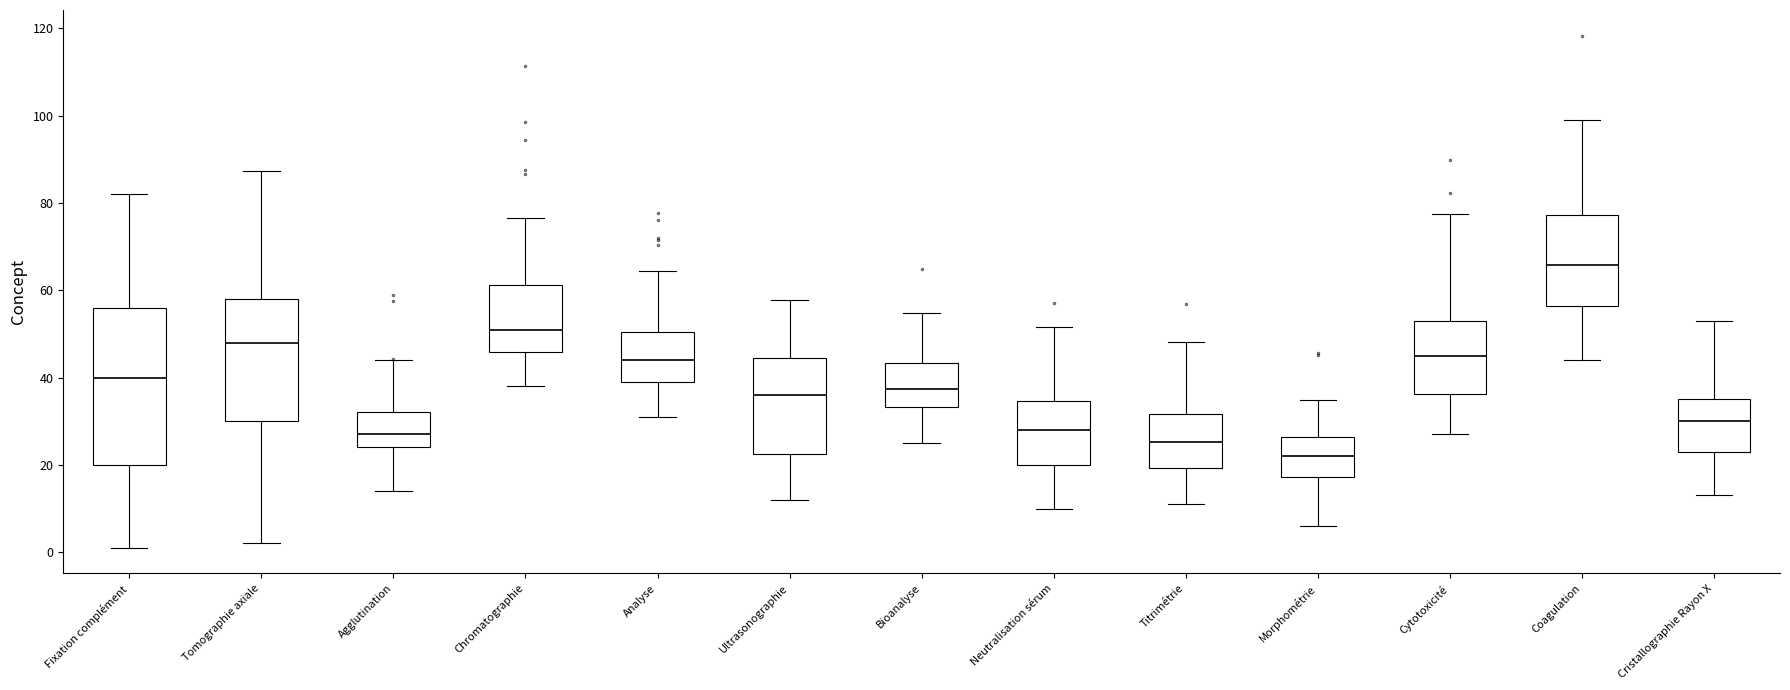

Reading left to right, transcribe this box plot: for each box, give where its median line is, the range the box spans, and where its two whiskers end, as read against the y-axis. The values are not printed on the chart, so give them approximately, as read against the axis.

Fixation complément: median 40, box 20 to 56, whiskers 2 to 82
Tomographie axiale: median 48, box 30 to 58, whiskers 2 to 88
Agglutination: median 28, box 24 to 32, whiskers 14 to 44
Chromatographie: median 50, box 46 to 62, whiskers 38 to 76
Analyse: median 44, box 40 to 50, whiskers 32 to 64
Ultrasonographie: median 36, box 22 to 44, whiskers 12 to 58
Bioanalyse: median 38, box 34 to 44, whiskers 26 to 54
Neutralisation sérum: median 28, box 20 to 34, whiskers 10 to 52
Titrimétrie: median 26, box 20 to 32, whiskers 12 to 48
Morphométrie: median 22, box 18 to 26, whiskers 6 to 34
Cytotoxicité: median 46, box 36 to 52, whiskers 28 to 78
Coagulation: median 66, box 56 to 78, whiskers 44 to 98
Cristallographie Rayon X: median 30, box 24 to 36, whiskers 14 to 52